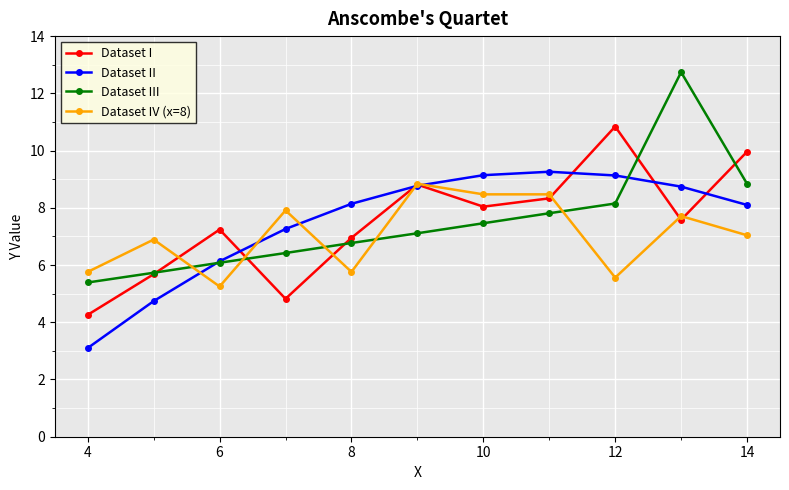

What is the lowest value of the Dataset I series?

4.3